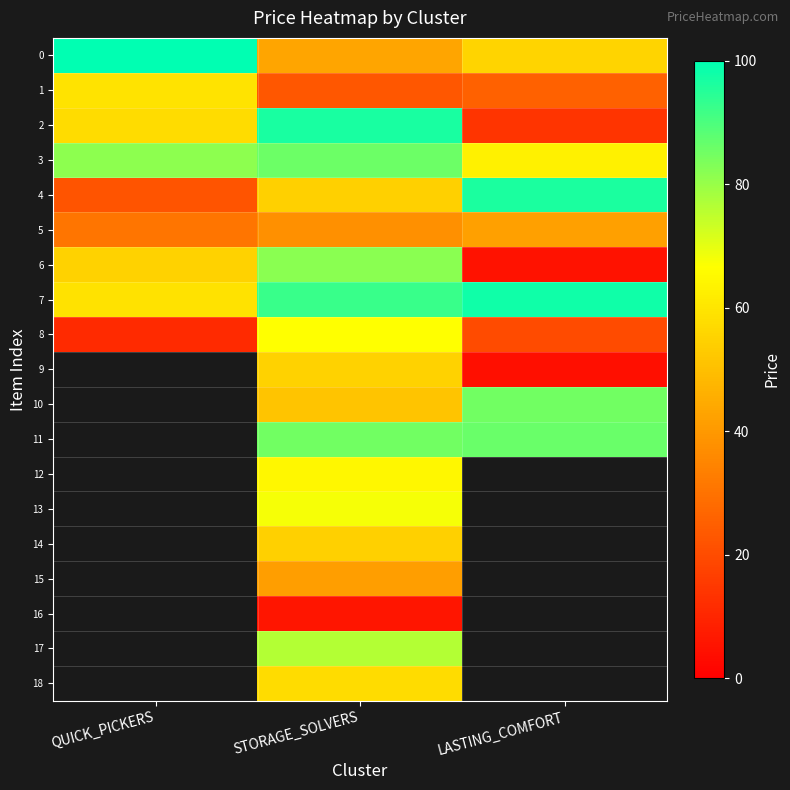

What is the greatest value displayed?

100.5